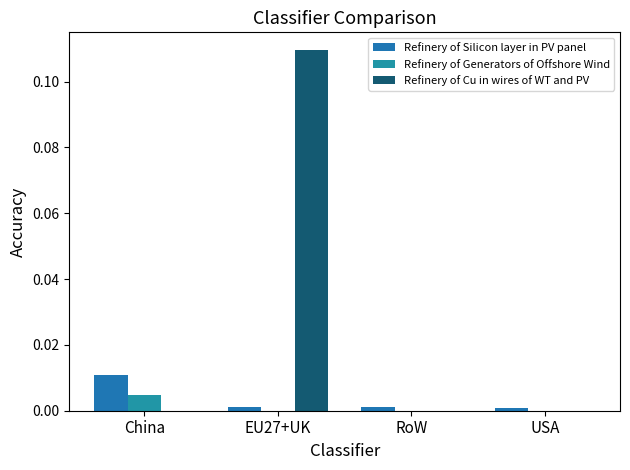

Are the bars horizontal?

No